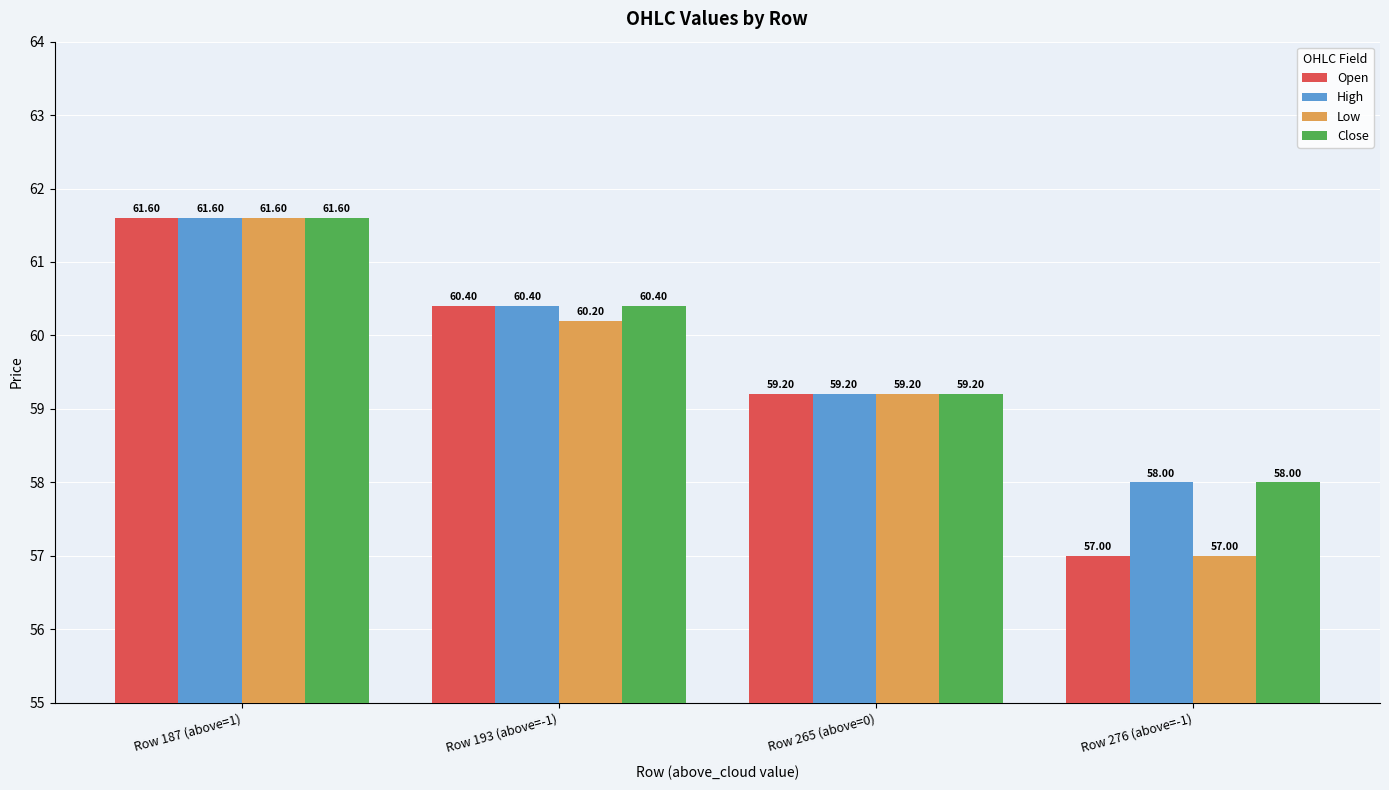

The Close series shows 58.0 at Row 276 (above=-1). True or false?

True